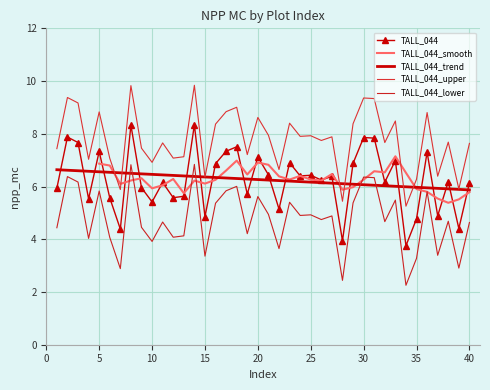

Rank the categories by value from highest to lowest.

14, 8, 2, 30, 31, 3, 18, 17, 5, 36, 20, 33, 23, 29, 16, 21, 25, 24, 27, 26, 38, 32, 11, 40, 9, 1, 19, 13, 12, 6, 4, 10, 22, 37, 15, 35, 39, 7, 28, 34